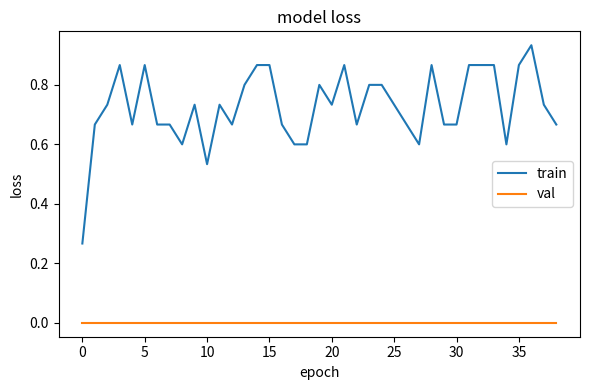

Which series has the largest total across all categories?

train